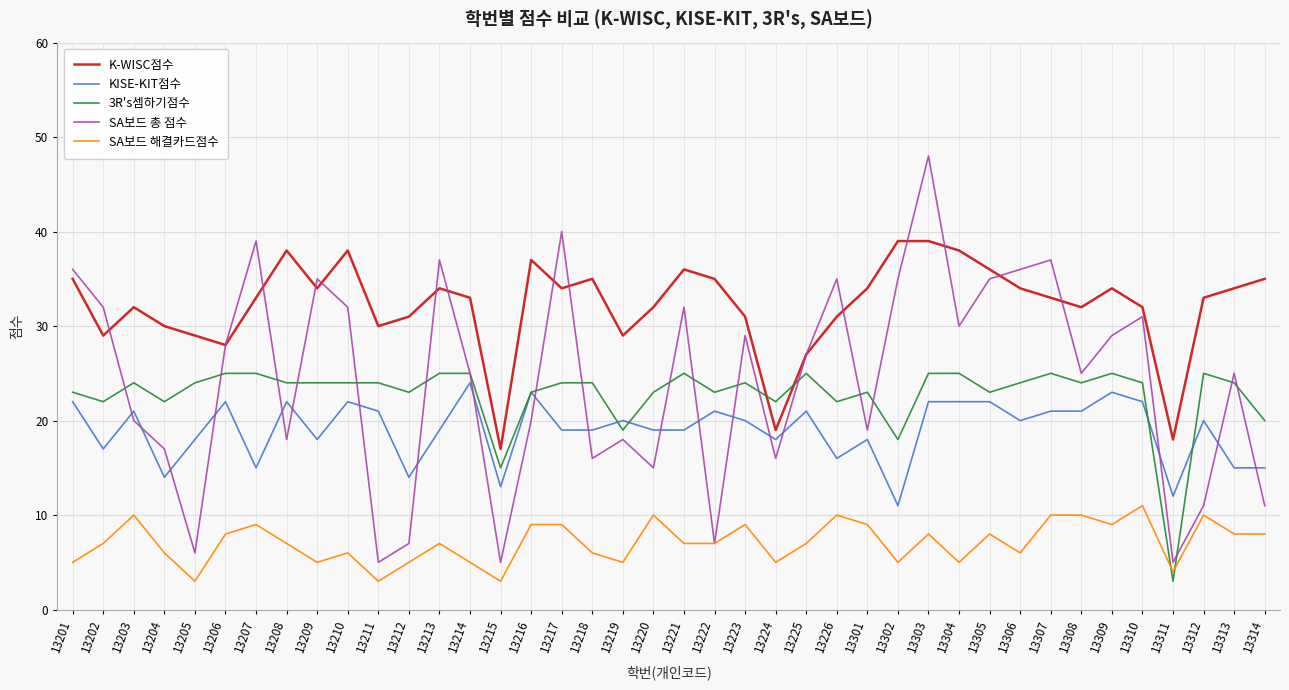

True or false: SA보드 해결카드점수 and 3R's셈하기점수 cross at least once.

True